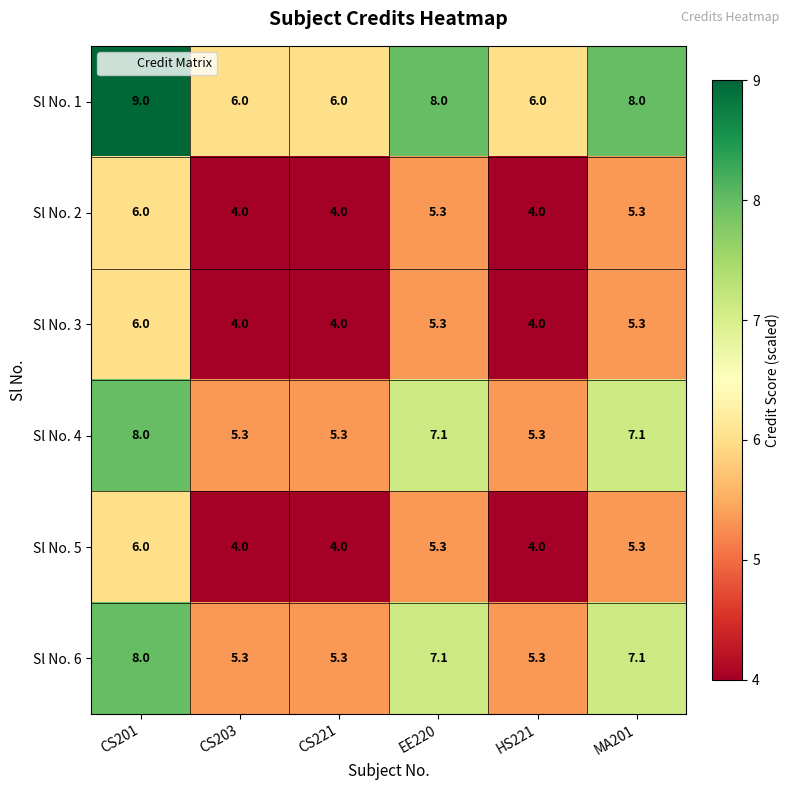

Which series has the largest range (max minus min)?

Sl No. 1